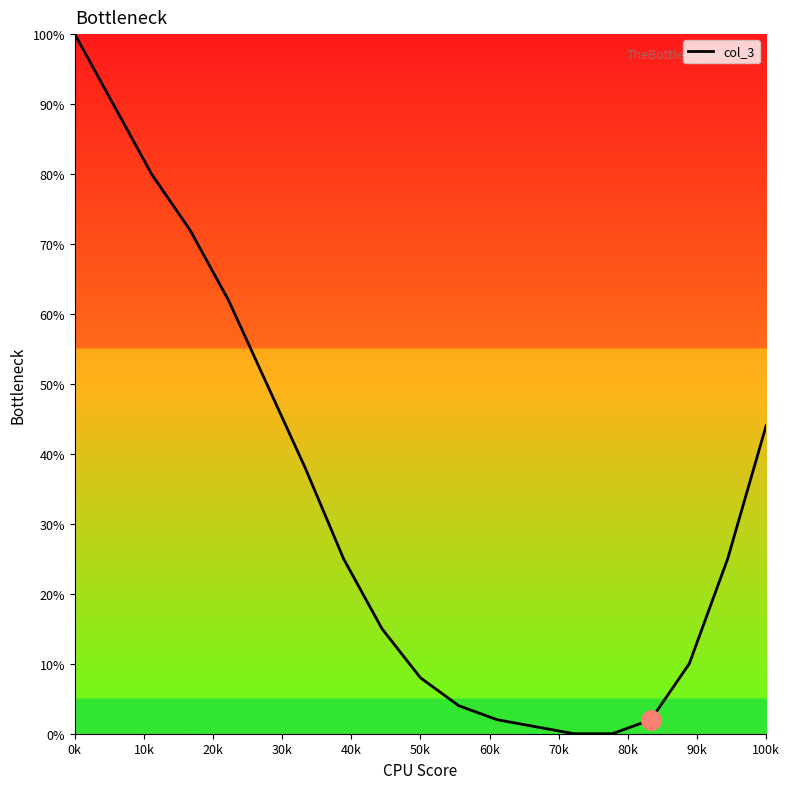

What is the difference between the maximum and minimum values?

100